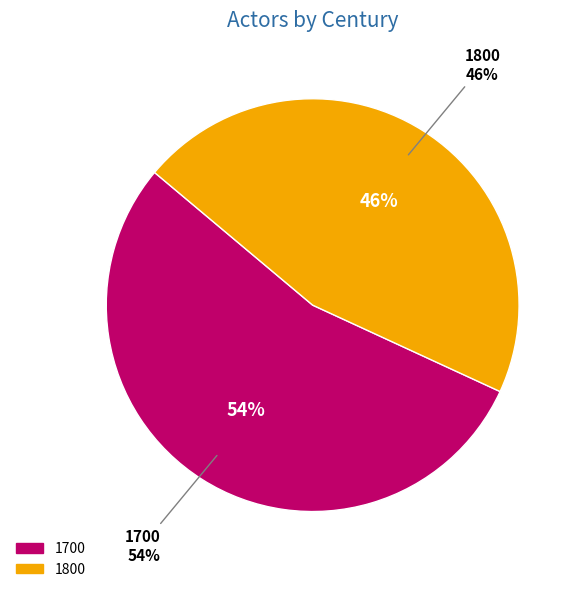

True or false: 1700 accounts for 54% of the total.

True